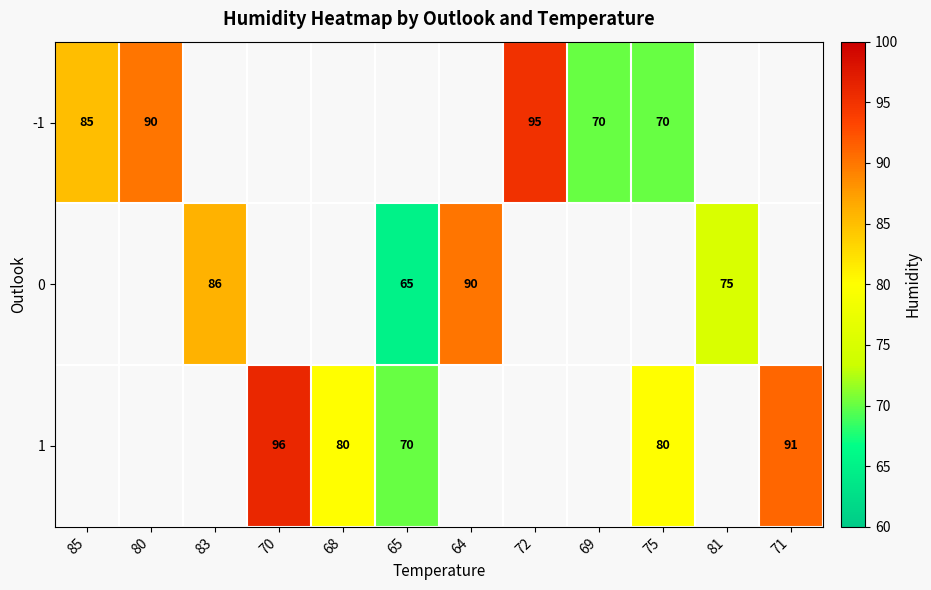

What is the greatest value displayed?

96.0